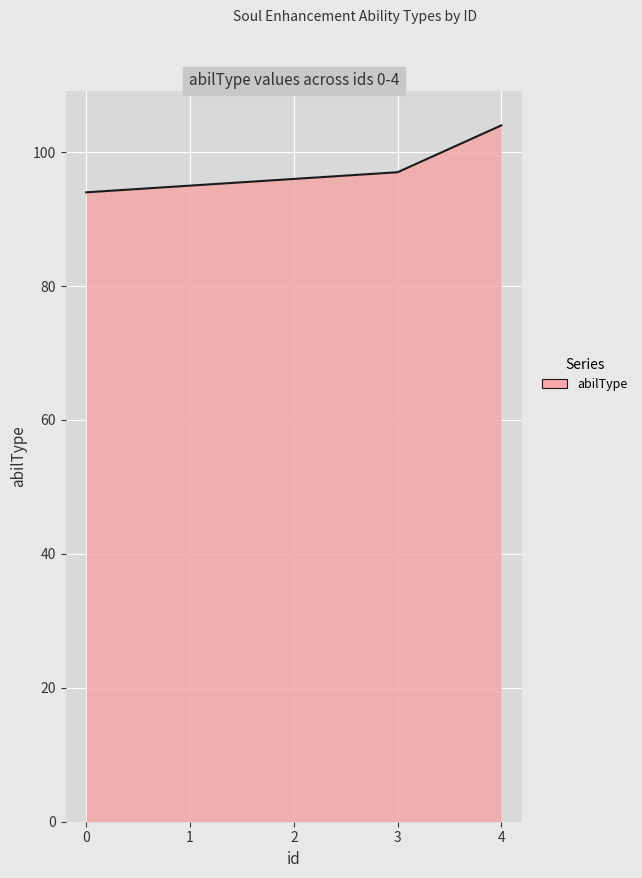

Rank the categories by value from highest to lowest.

4, 3, 2, 1, 0